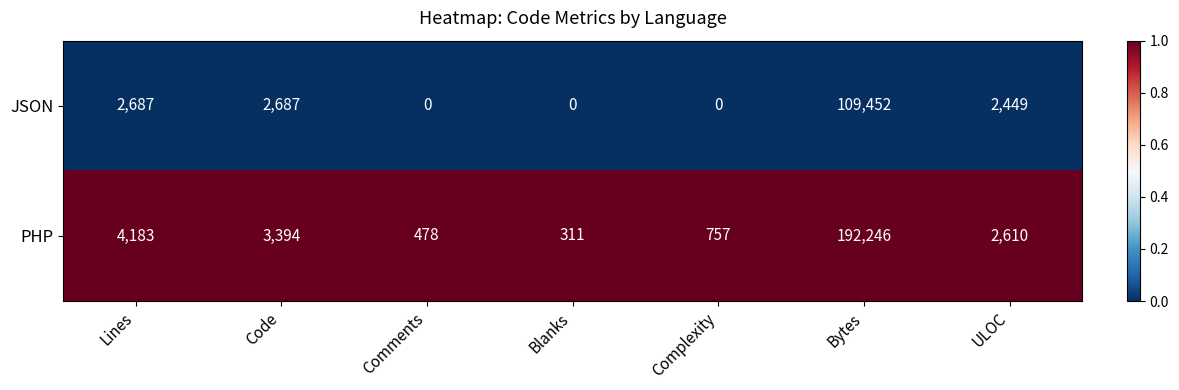

True or false: JSON has a value of 4366 at Lines.

False